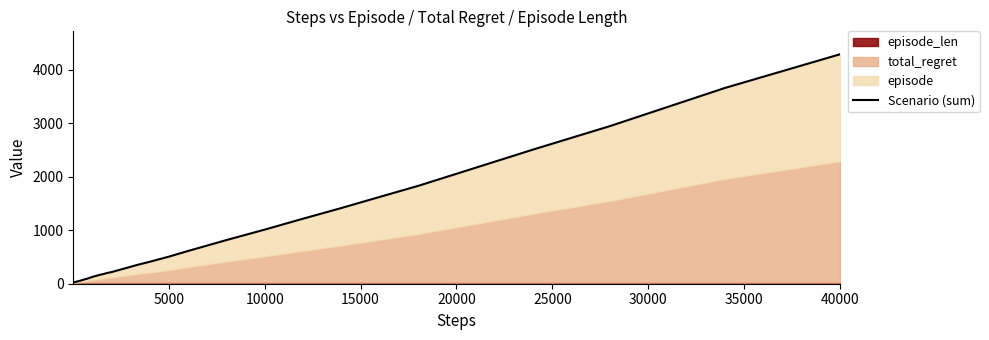

What is the maximum value shown in the chart?

4292